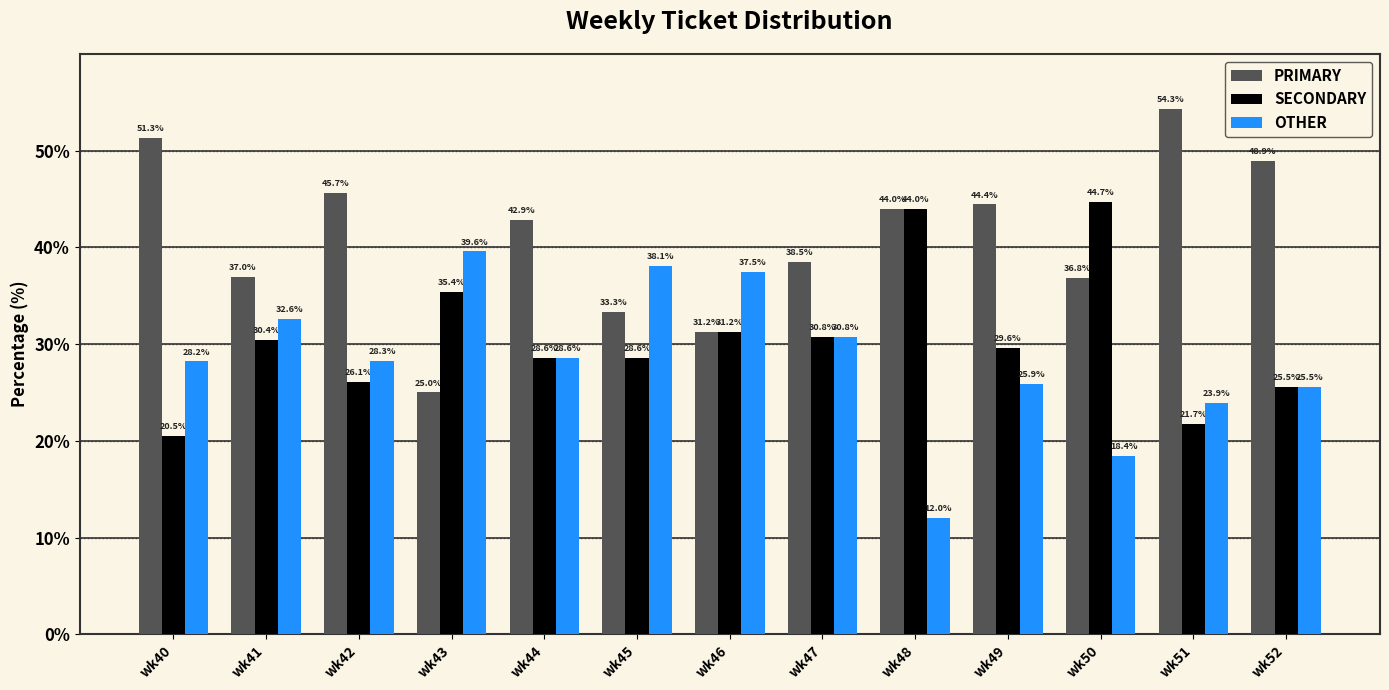

What is the difference between the maximum and minimum values in the SECONDARY series?

24.2